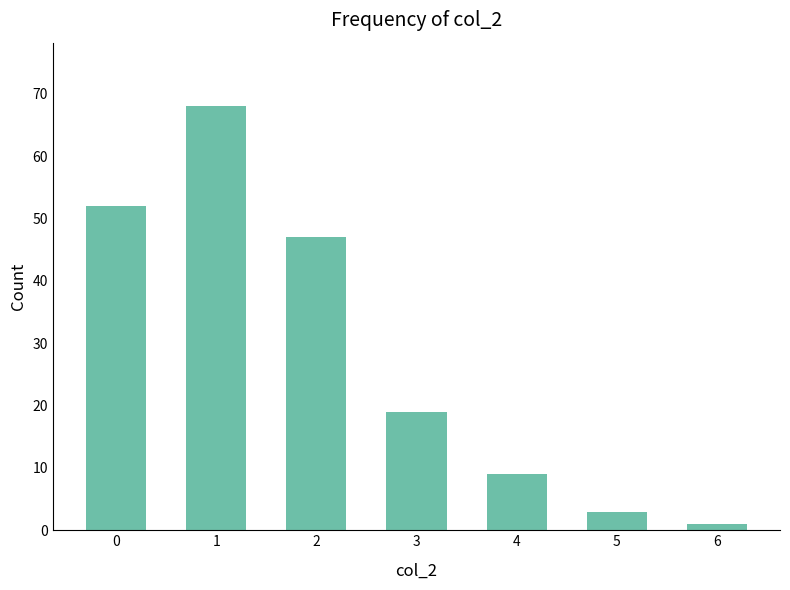

Rank the categories by value from highest to lowest.

1, 0, 2, 3, 4, 5, 6